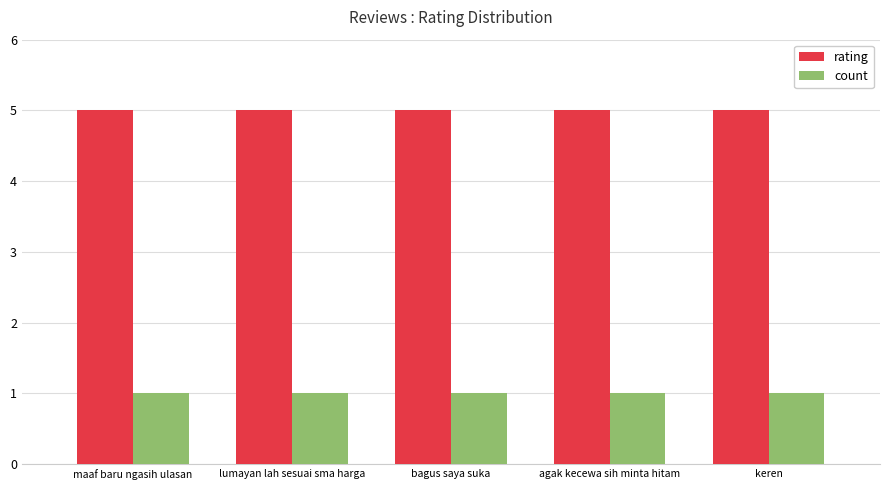

True or false: count has a value of 0 at agak kecewa sih minta hitam.

False